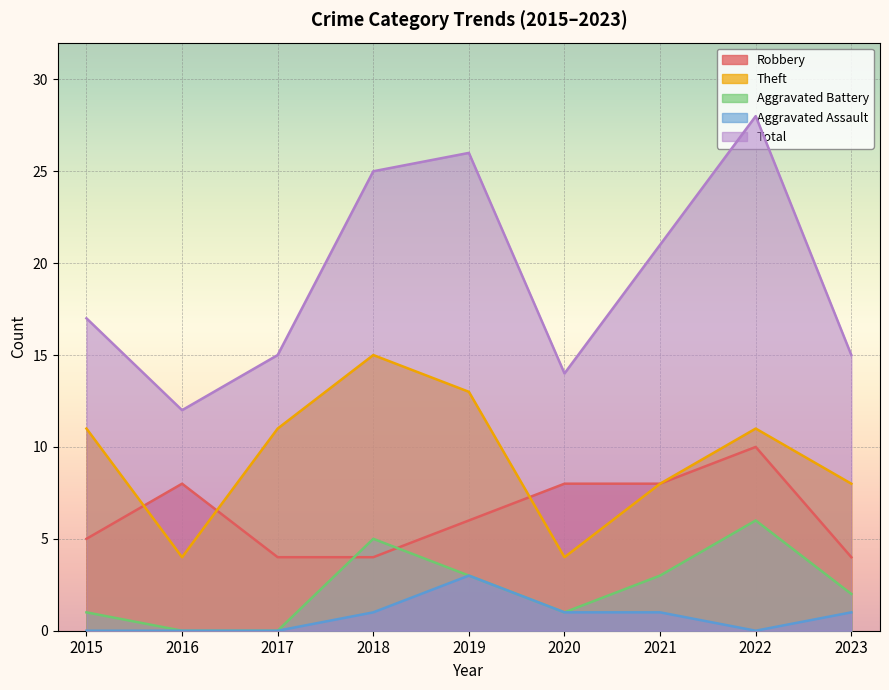

Reading left to right, what are all the values shown in this chart?

Robbery: 2015=5	2016=8	2017=4	2018=4	2019=6	2020=8	2021=8	2022=10	2023=4
Theft: 2015=11	2016=4	2017=11	2018=15	2019=13	2020=4	2021=8	2022=11	2023=8
Aggravated Battery: 2015=1	2016=0	2017=0	2018=5	2019=3	2020=1	2021=3	2022=6	2023=2
Aggravated Assault: 2015=0	2016=0	2017=0	2018=1	2019=3	2020=1	2021=1	2022=0	2023=1
Total: 2015=17	2016=12	2017=15	2018=25	2019=26	2020=14	2021=21	2022=28	2023=15